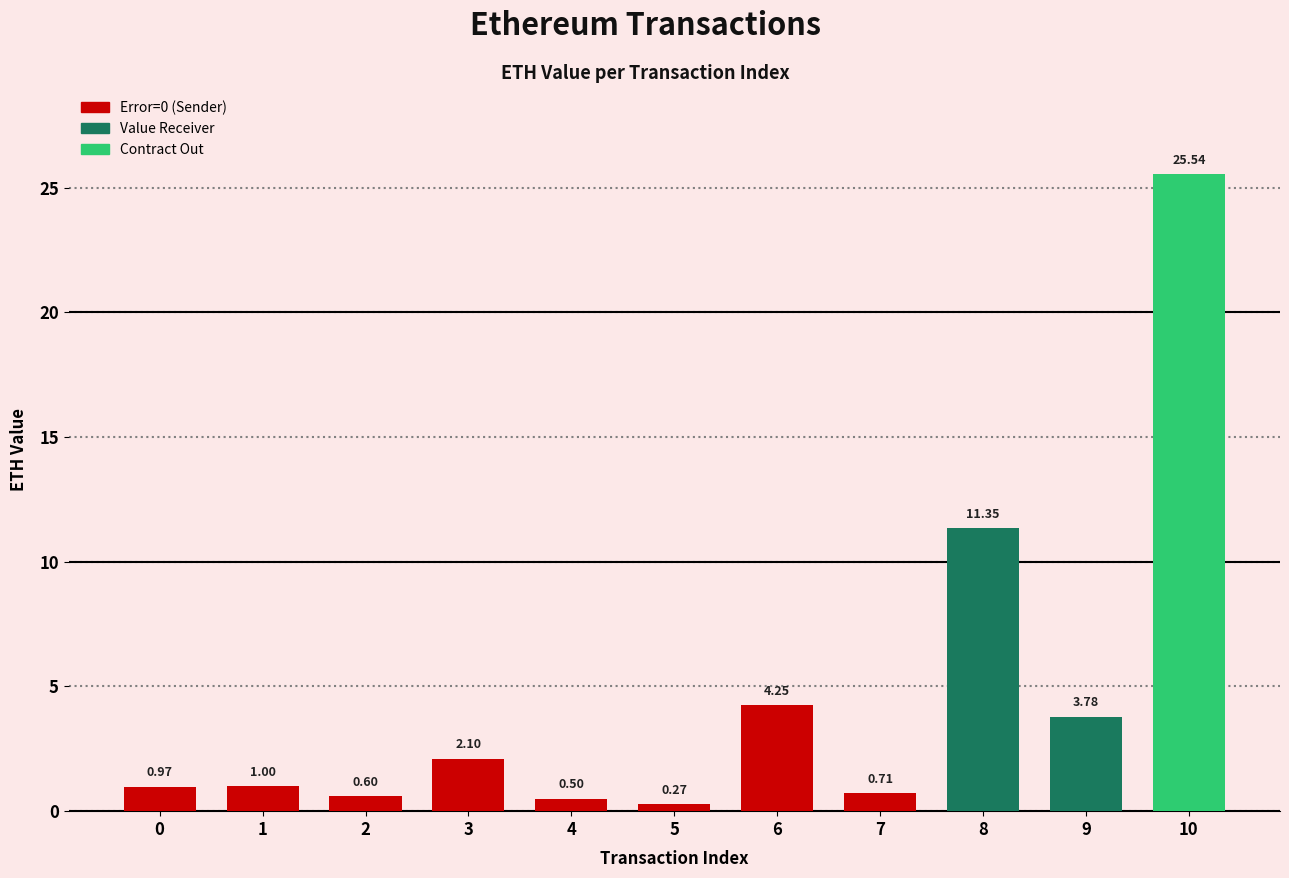

How many bars are there in total?

11